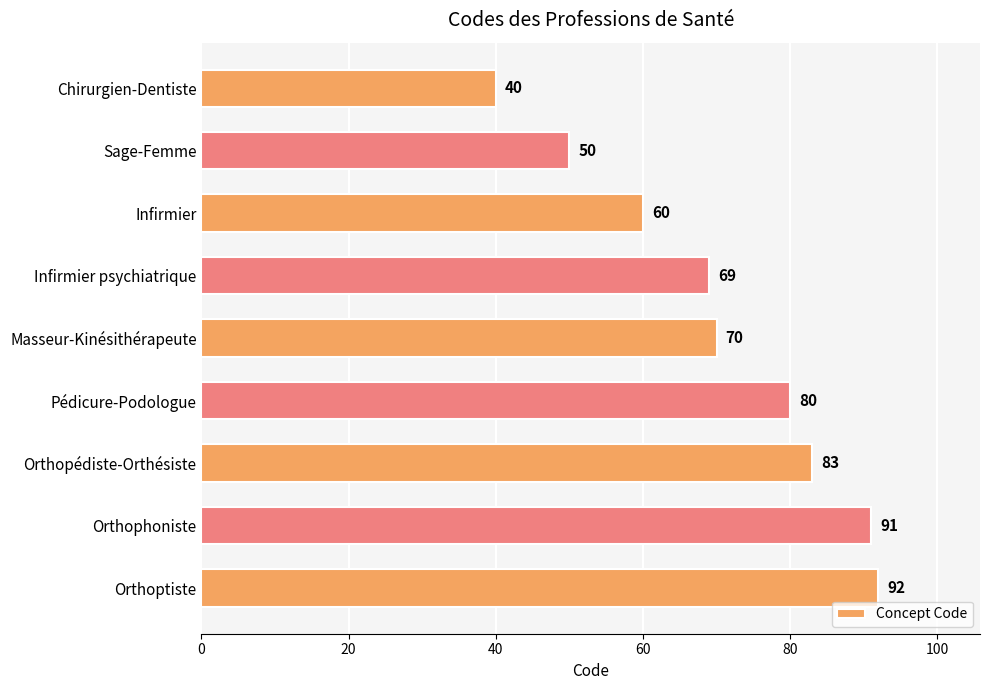

Reading bottom to top, transcribe all the data shown in this chart.

92	91	83	80	70	69	60	50	40